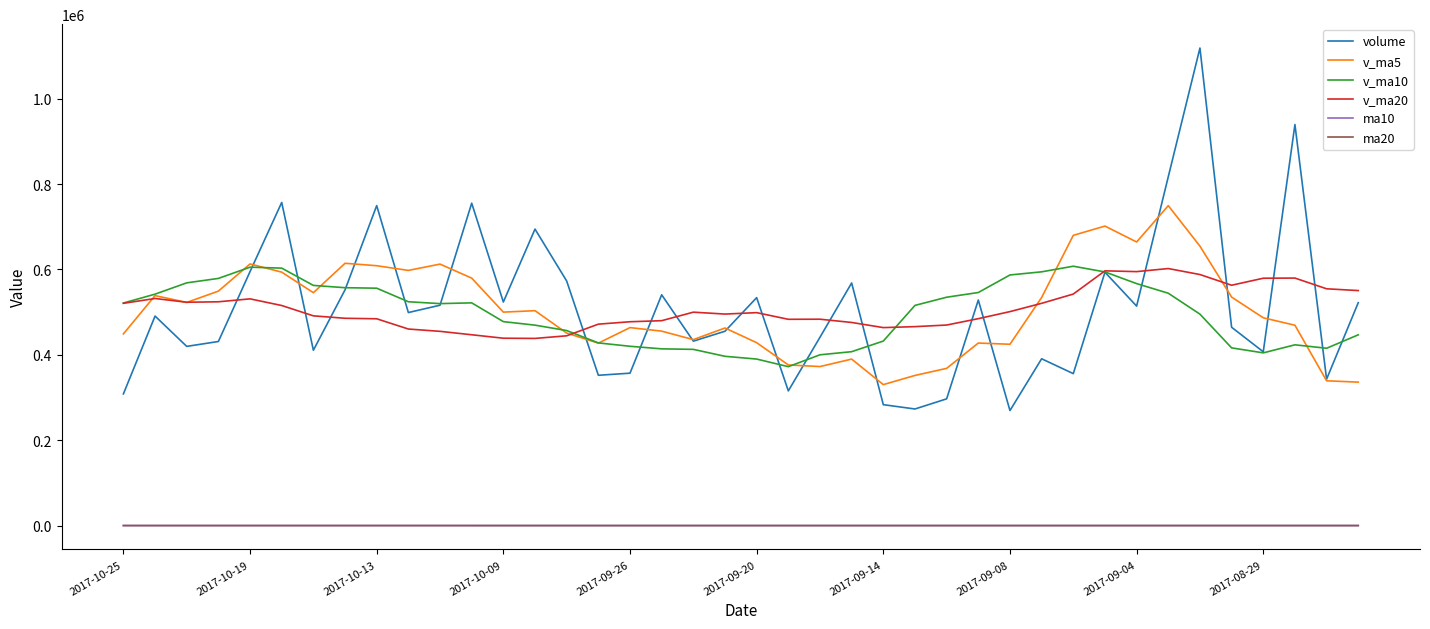

True or false: ma10 and volume cross at least once.

False